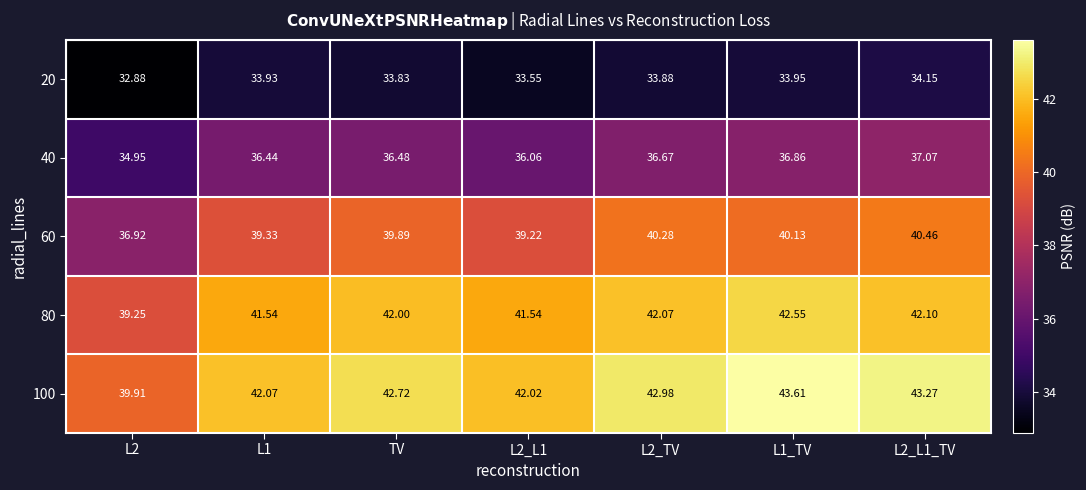

Rank the series at L2_L1 from lowest to highest value.

20, 40, 60, 80, 100